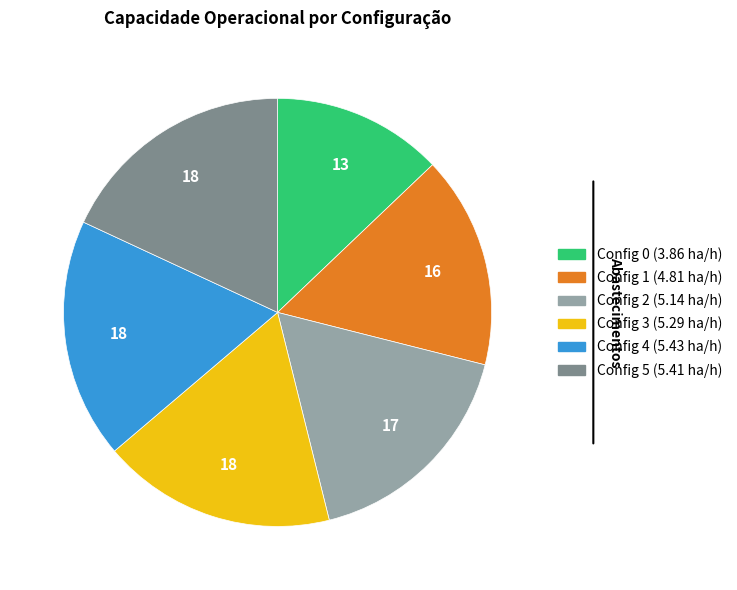

Which slice is the smallest?

Config 0 (3.86 ha/h)